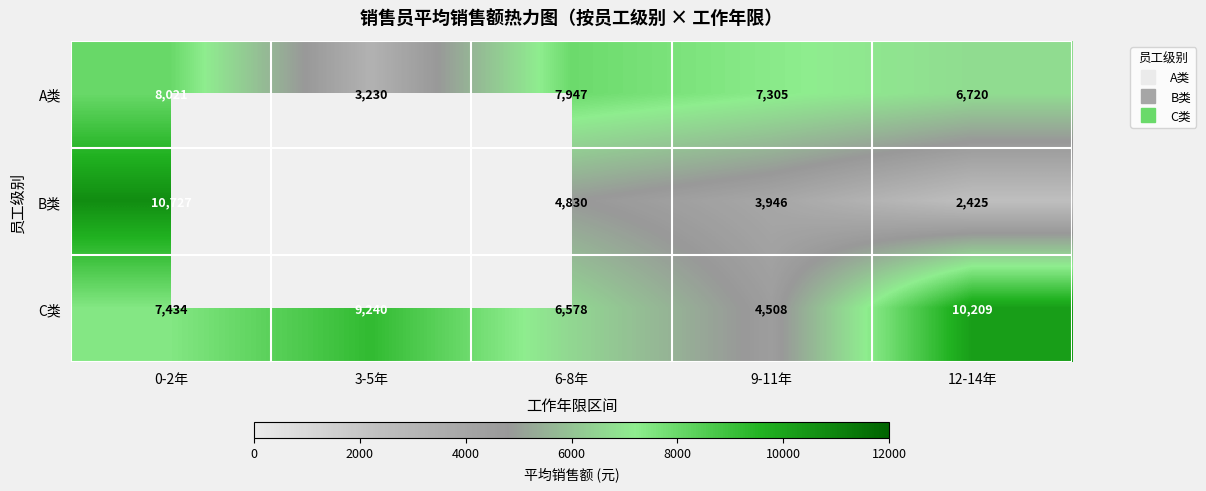

What is the highest value of the C类 series?

10209.0